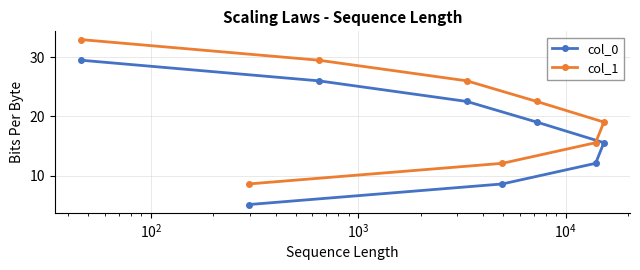

What is the difference between the second highest and second lowest values in the col_1 series?

17.4